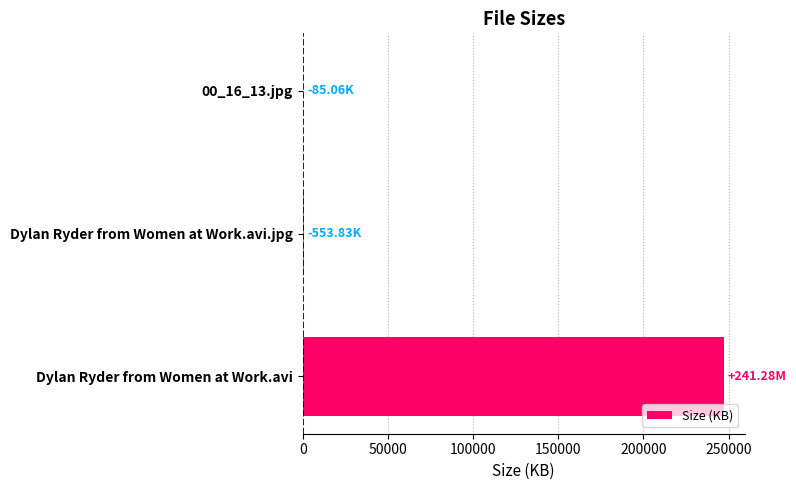

Where is the data nearest to the value 123577?

Dylan Ryder from Women at Work.avi.jpg